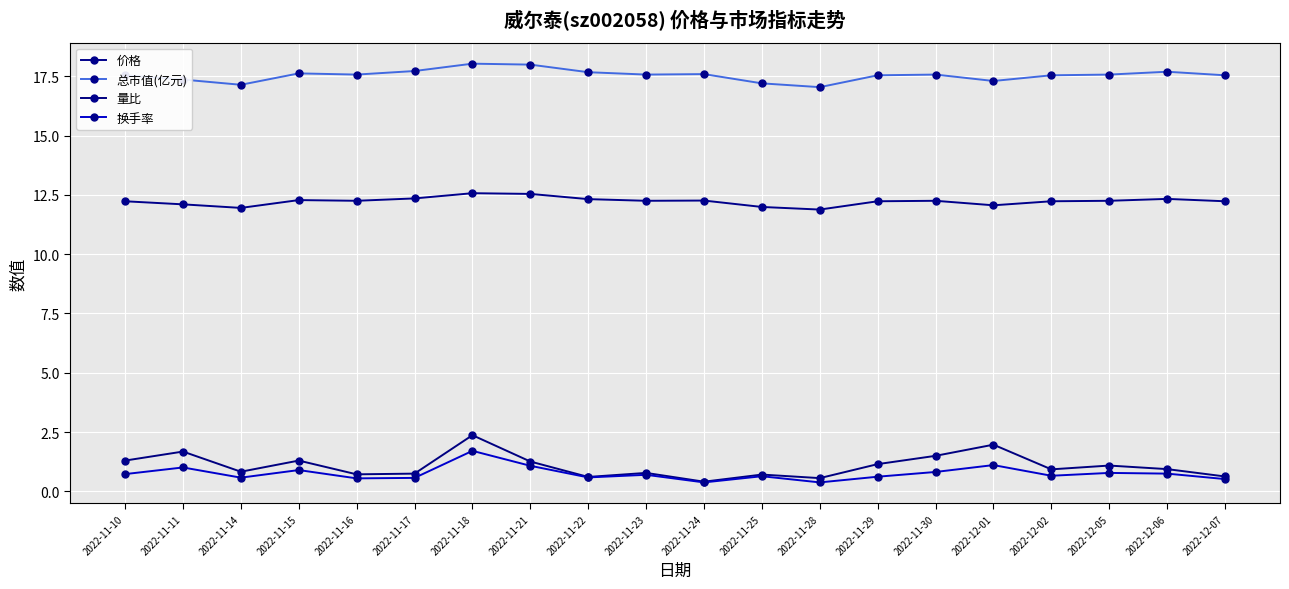

True or false: 总市值(亿元) and 换手率 cross at least once.

False